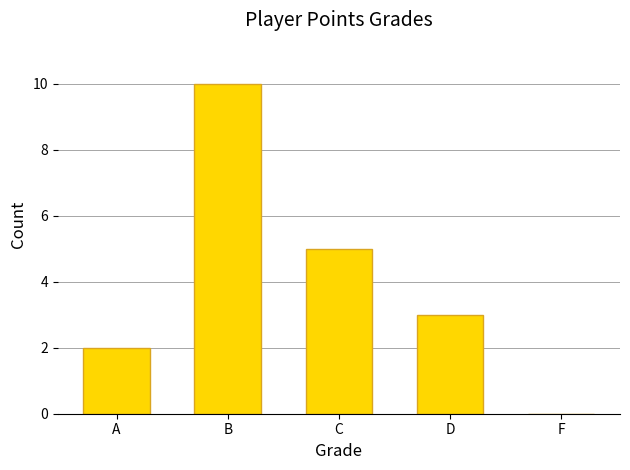

Are the bars horizontal?

No